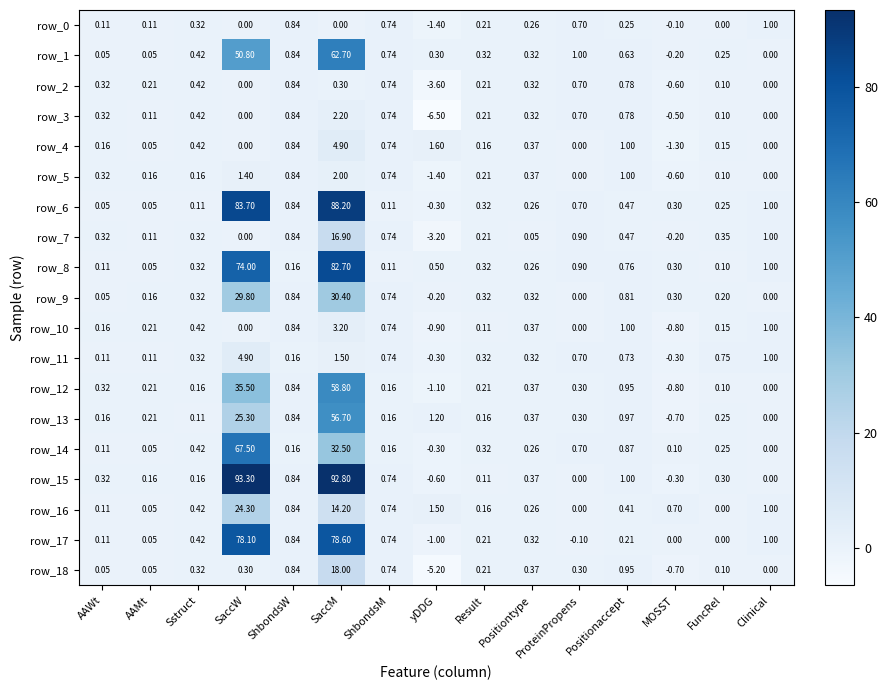

What is the highest value of the row_11 series?

4.9